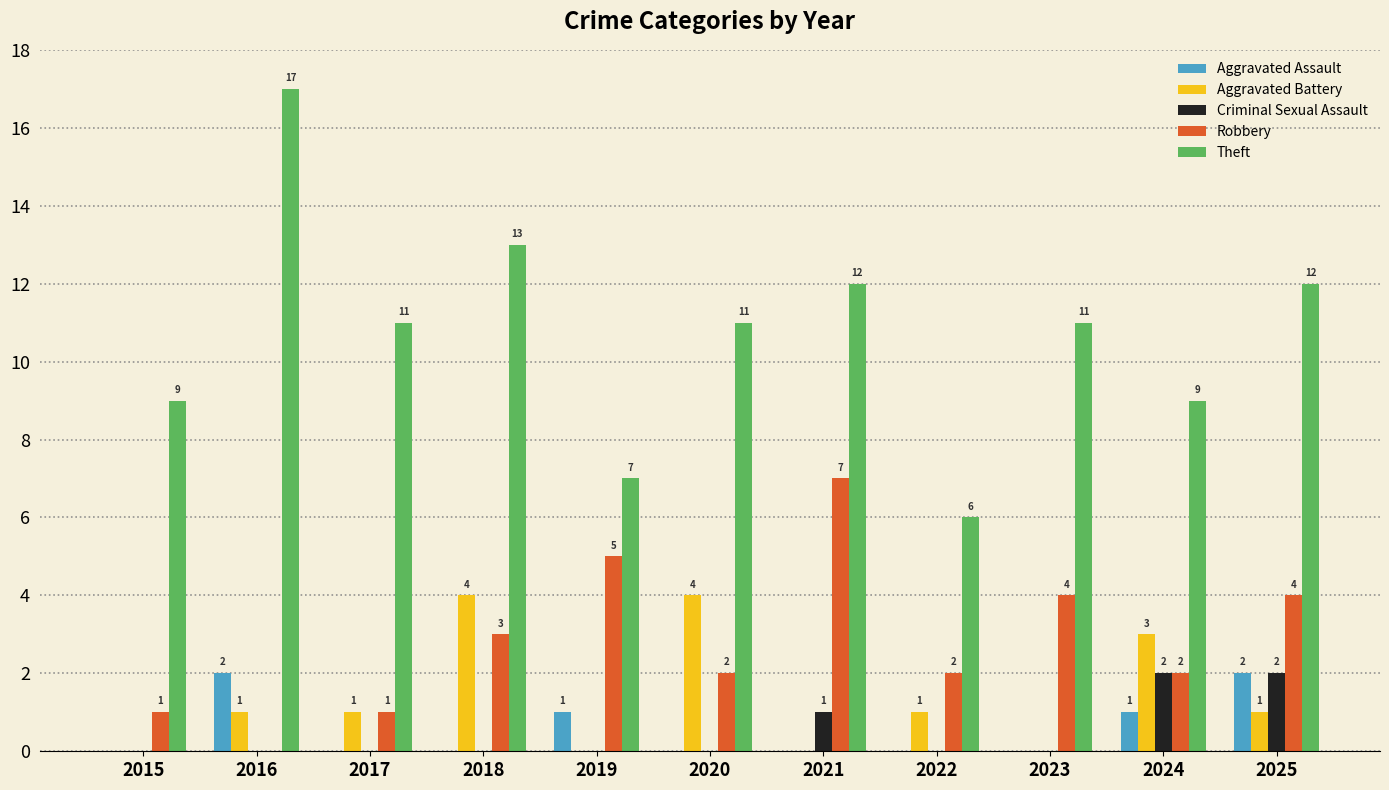

Is it true that Aggravated Battery equals 0 at 2021?

True